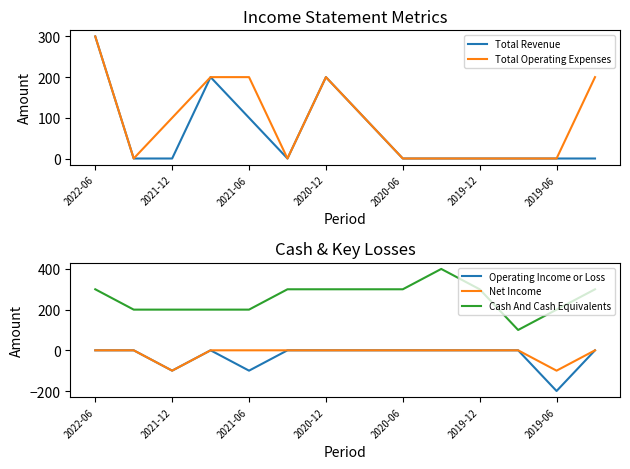

True or false: Net Income and Total Operating Expenses intersect in this chart.

False